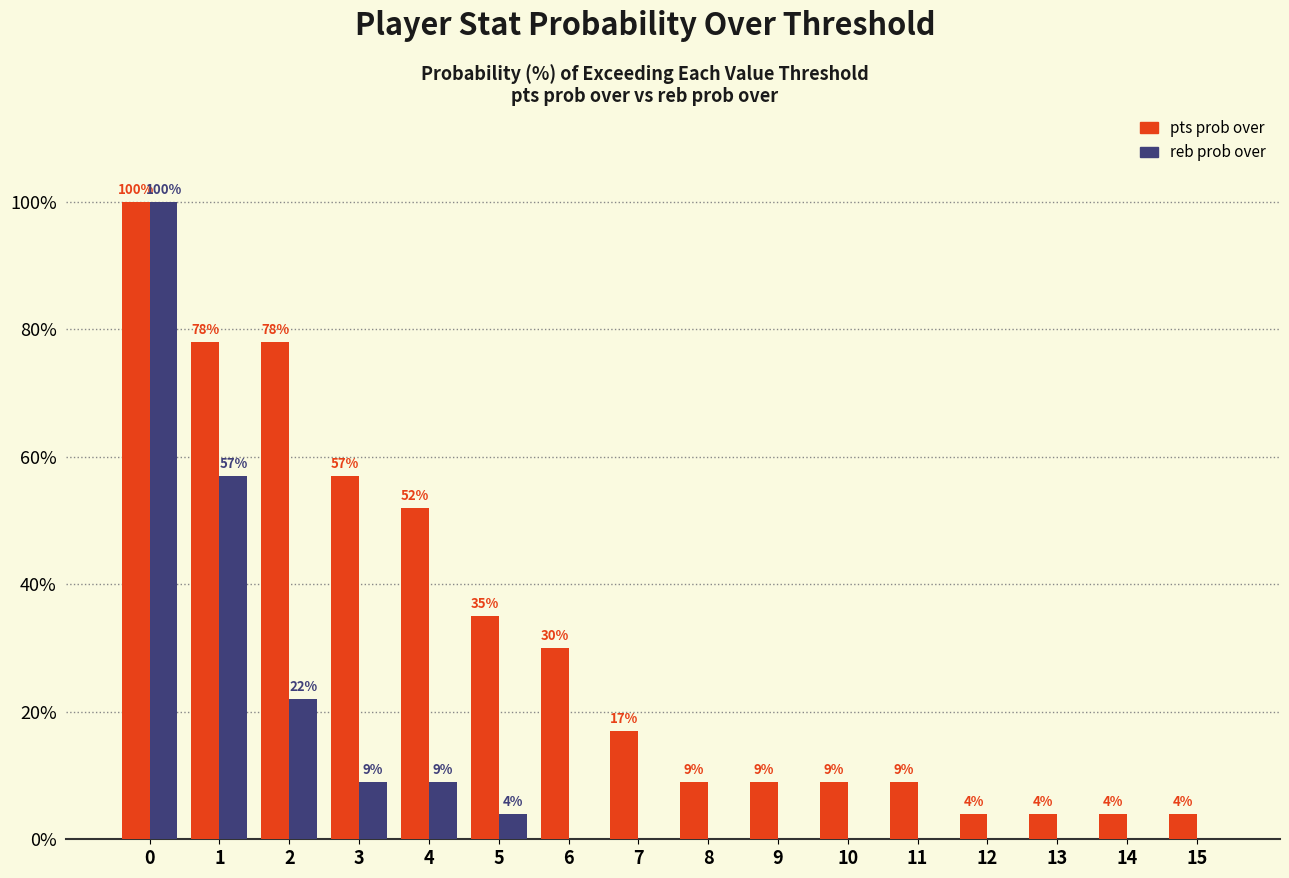

Reading right to left, what are all the values shown in this chart?

pts prob over: 15=4	14=4	13=4	12=4	11=9	10=9	9=9	8=9	7=17	6=30	5=35	4=52	3=57	2=78	1=78	0=100
reb prob over: 15=0	14=0	13=0	12=0	11=0	10=0	9=0	8=0	7=0	6=0	5=4	4=9	3=9	2=22	1=57	0=100